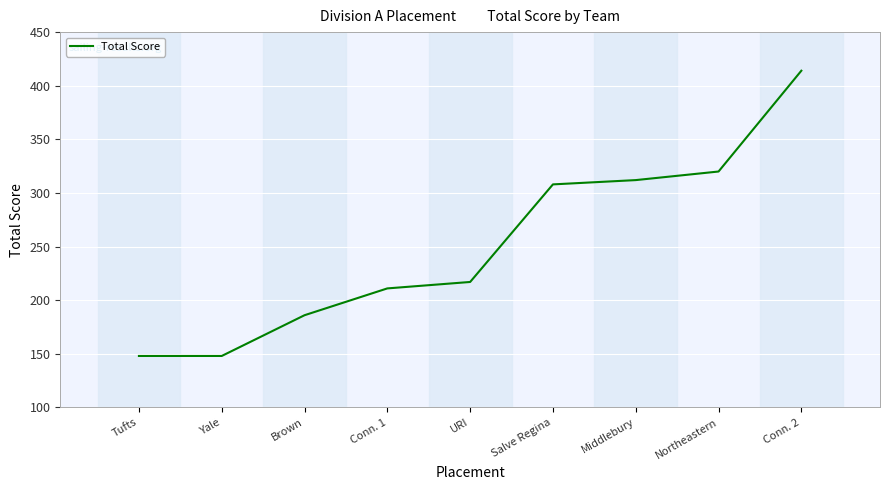

How many distinct data groups are displayed?

1